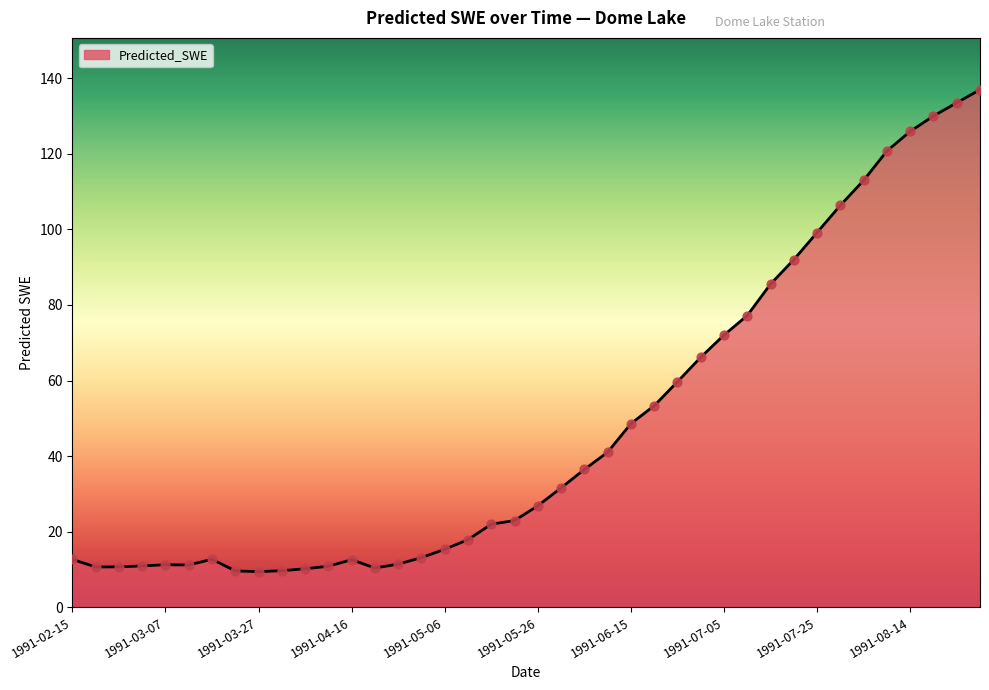

What is the difference between the maximum and minimum values?

127.6